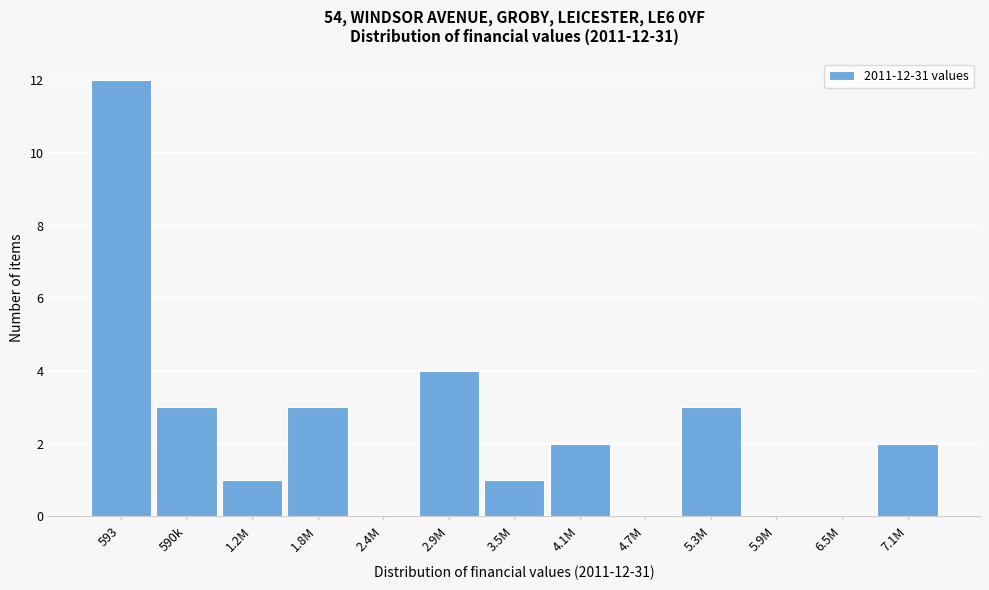

Reading left to right, what are all the values shown in this chart?

593=12	590k=3	1.2M=1	1.8M=3	2.4M=0	2.9M=4	3.5M=1	4.1M=2	4.7M=0	5.3M=3	5.9M=0	6.5M=0	7.1M=2